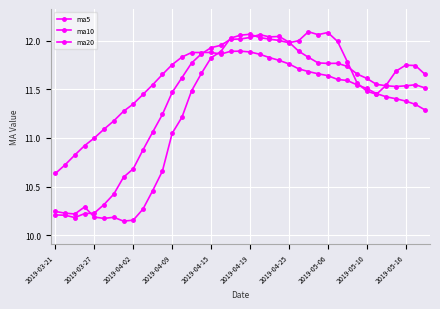

How many lines are shown in the chart?

3